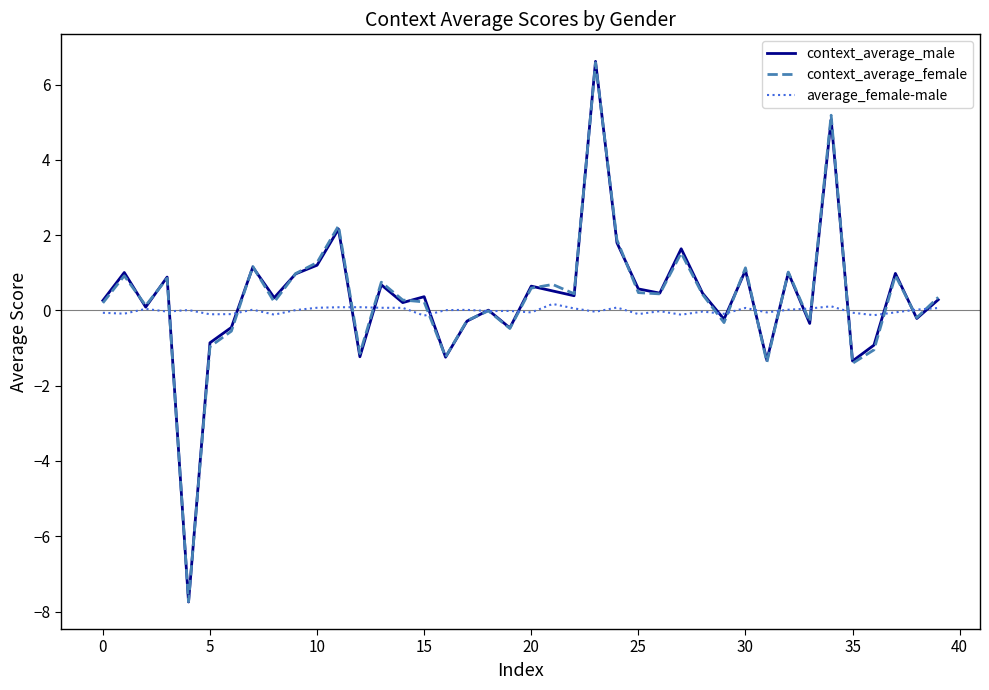

What is the minimum value for context_average_female?

-7.7